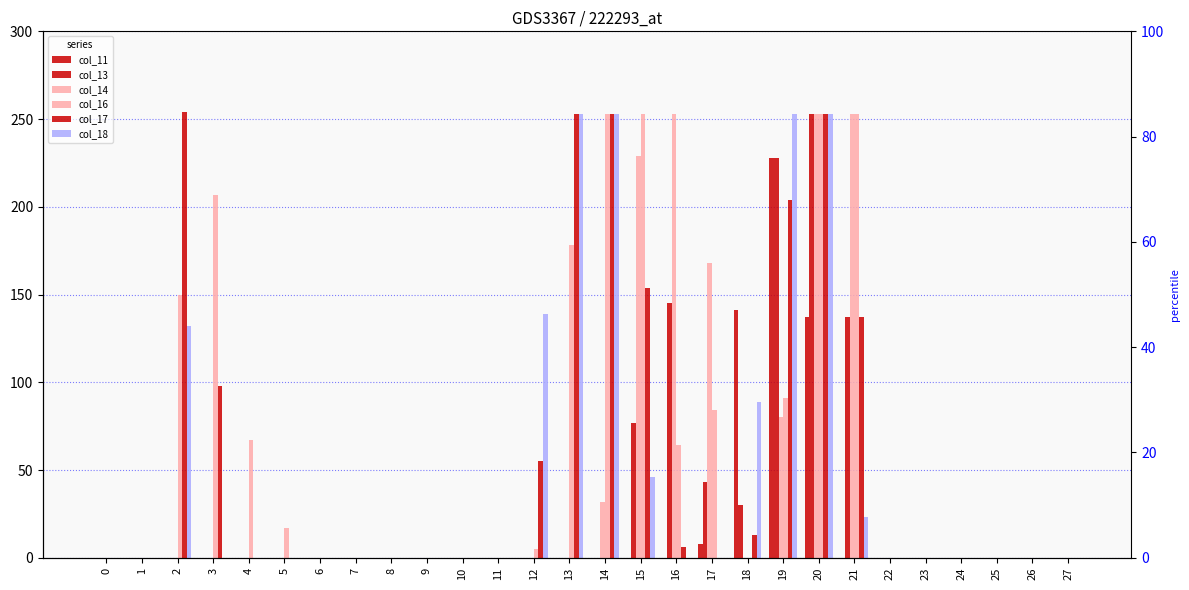

What is the difference between the col_13 values at 6 and 20?

253